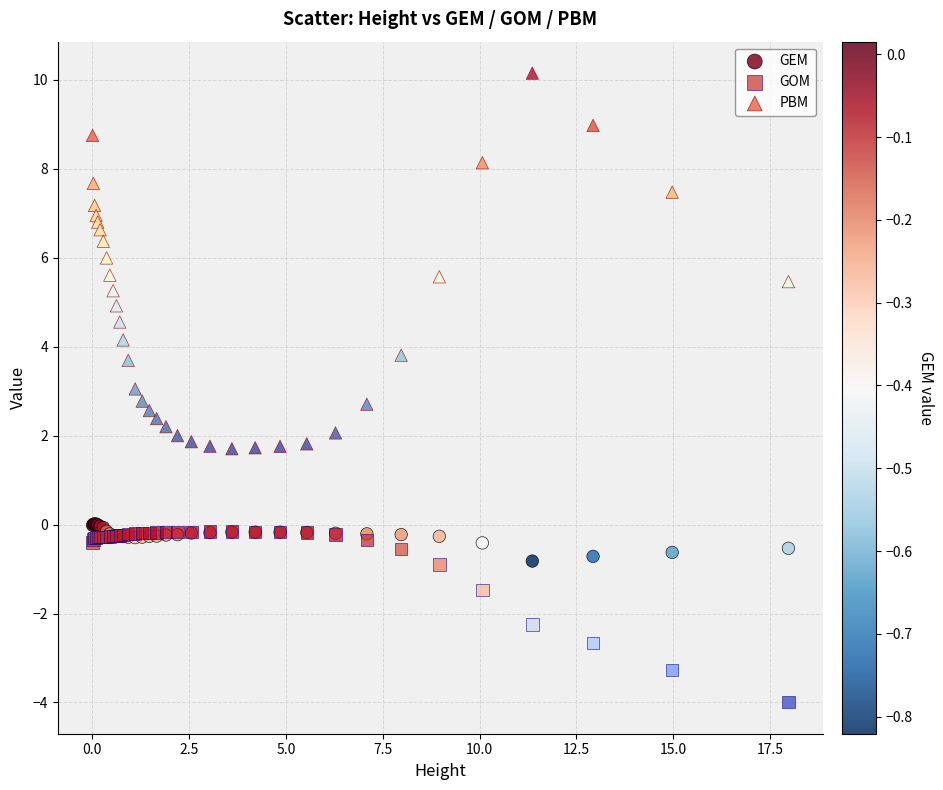

In the GOM series, what Y value is closest to -2?

-2.2